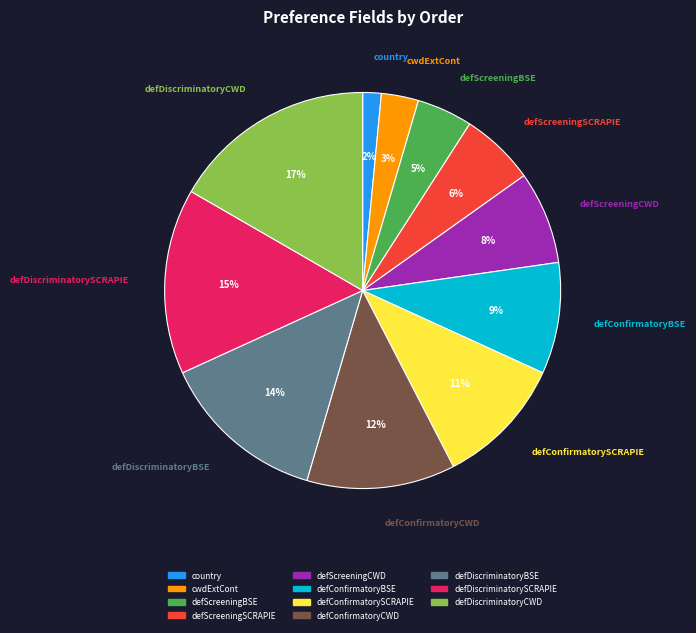

To the nearest percent, what is the combined percentage of cwdExtCont and defConfirmatorySCRAPIE?

14%